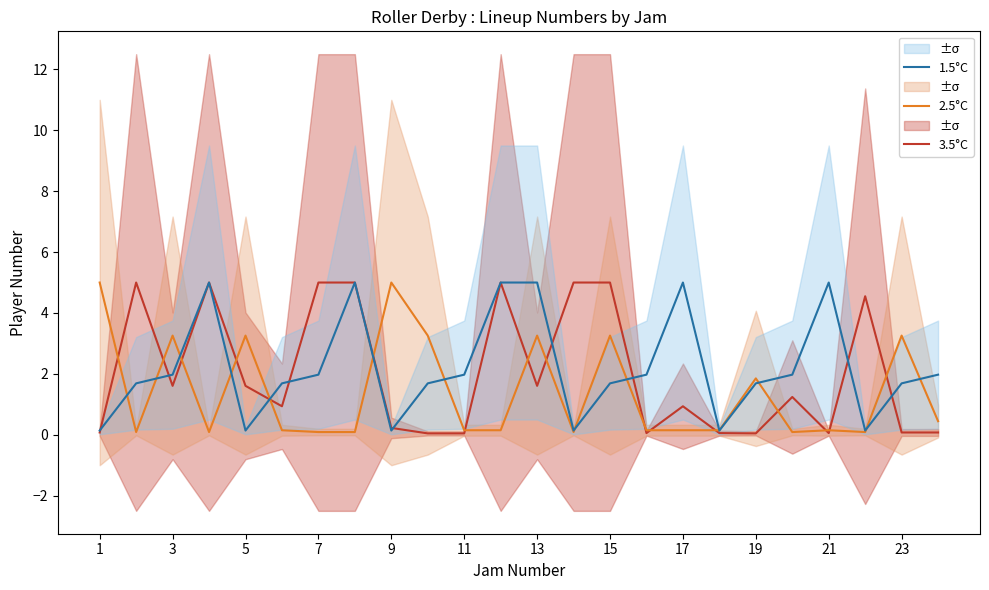

Reading left to right, extract all data points from this chart.

3.5°C: 0.1	5.0	1.6	5.0	1.6	0.9	5.0	5.0	0.2	0.0	0.0	5.0	1.6	5.0	5.0	0.1	0.9	0.1	0.0	1.2	0.1	4.5	0.1	0.1
2.5°C: 5.0	0.1	3.3	0.1	3.3	0.1	0.1	0.1	5.0	3.3	0.1	0.1	3.3	0.1	3.3	0.1	0.1	0.1	1.9	0.1	0.1	0.1	3.3	0.4
1.5°C: 0.1	1.7	2.0	5.0	0.1	1.7	2.0	5.0	0.1	1.7	2.0	5.0	5.0	0.1	1.7	2.0	5.0	0.1	1.7	2.0	5.0	0.1	1.7	2.0